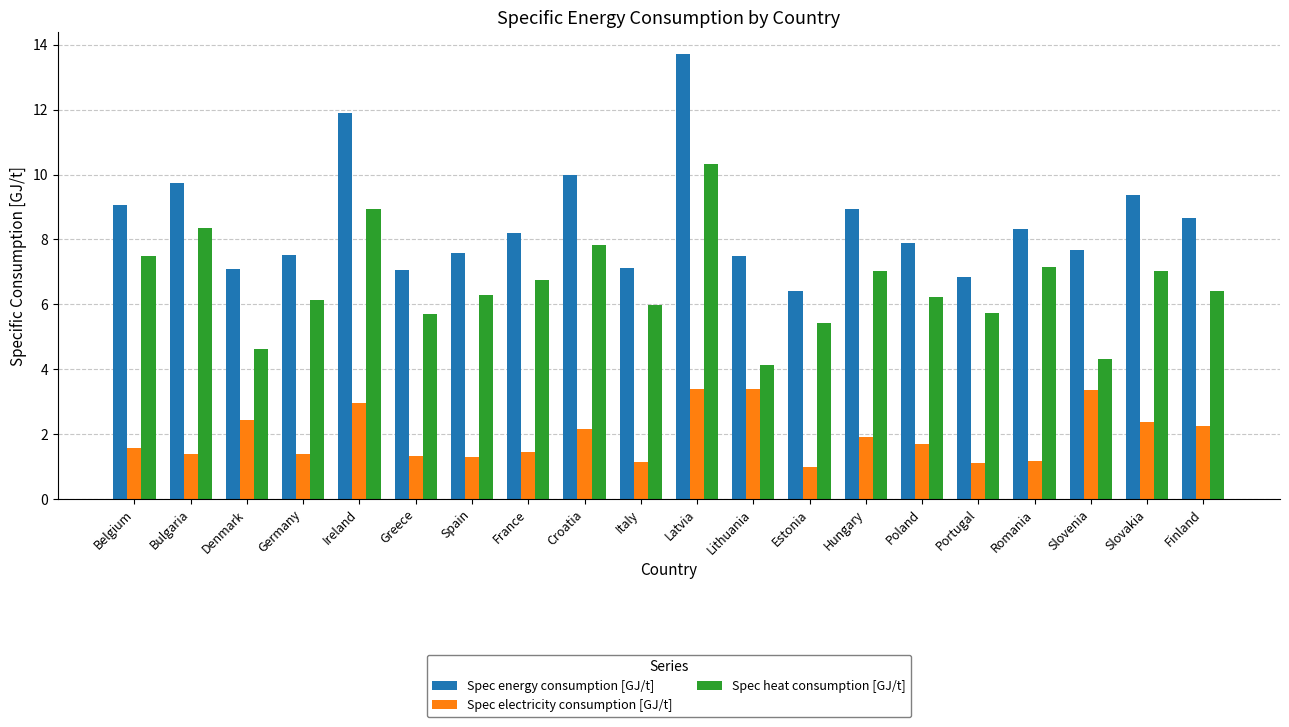

What is the total value across all series at Greece?

14.1